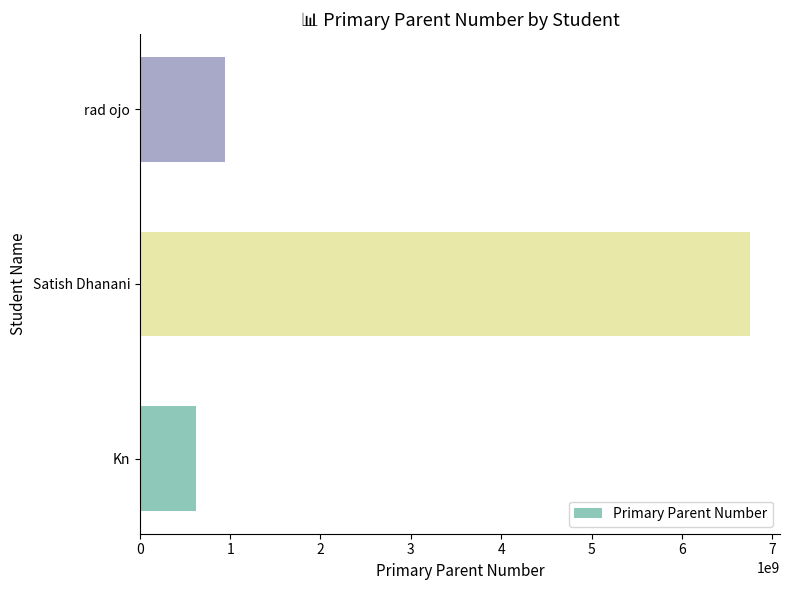

What value does the data have at rad ojo?

939303030